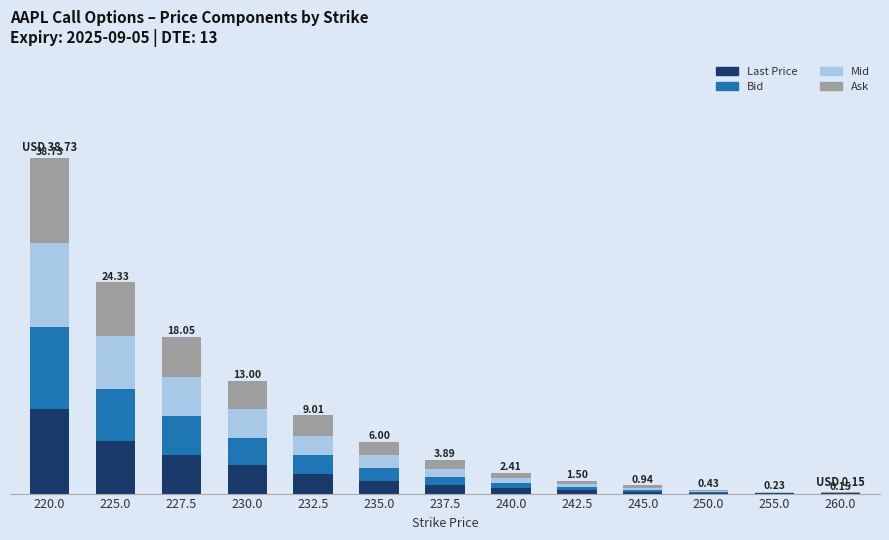

What is the average value of the Mid series?

2.3